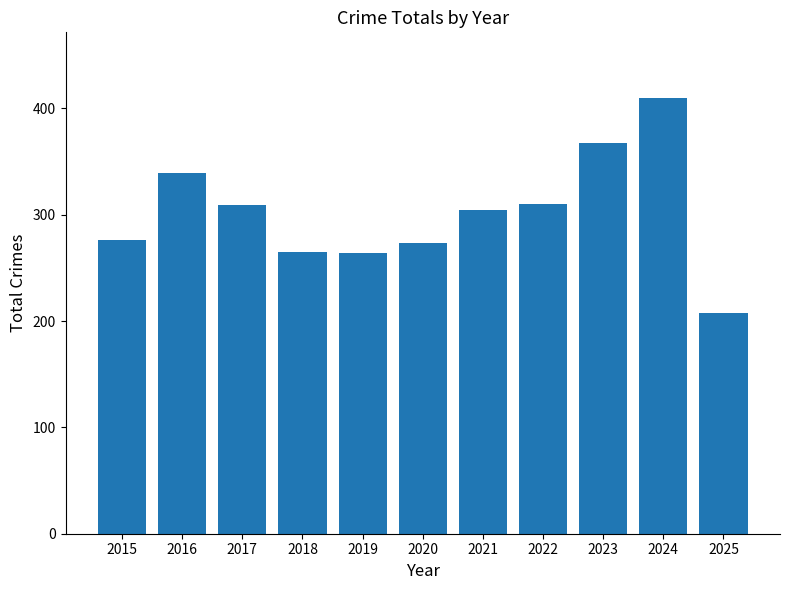

What is the difference between the maximum and minimum values?

202